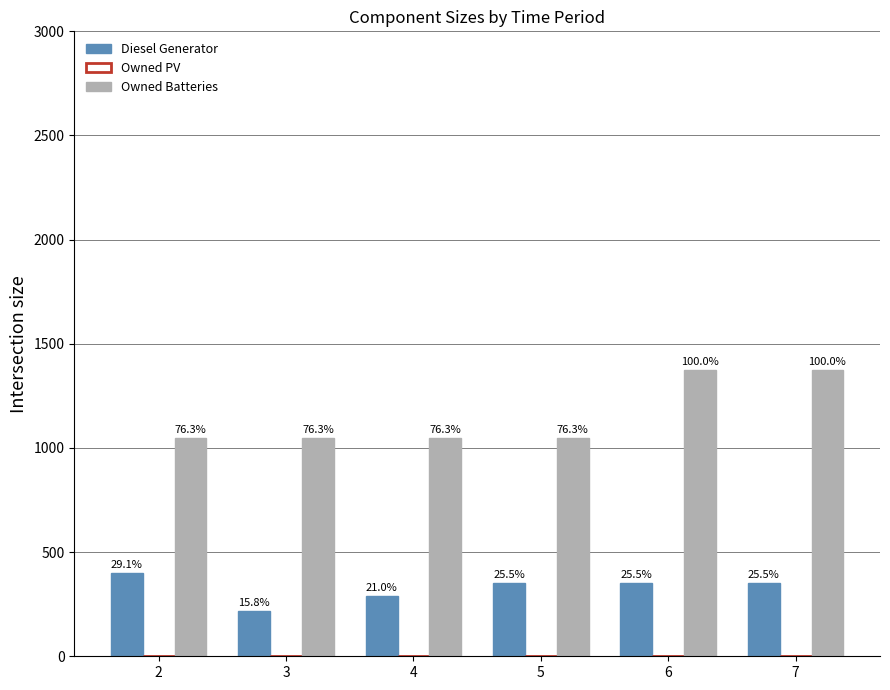

How many groups of bars are there?

6